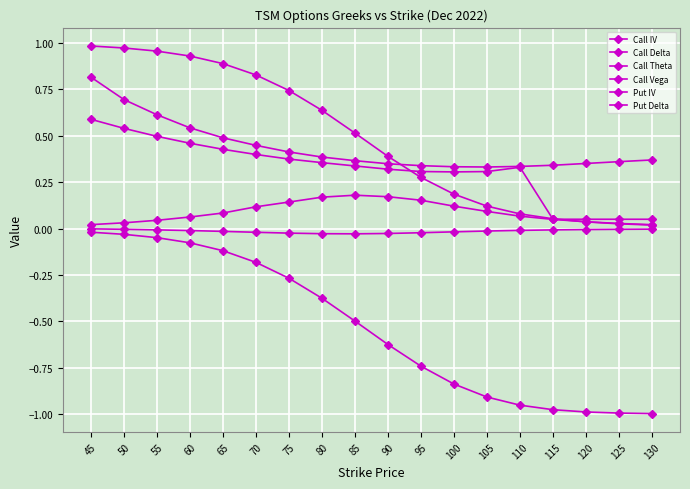

At which category is the sum across all series the highest?

45